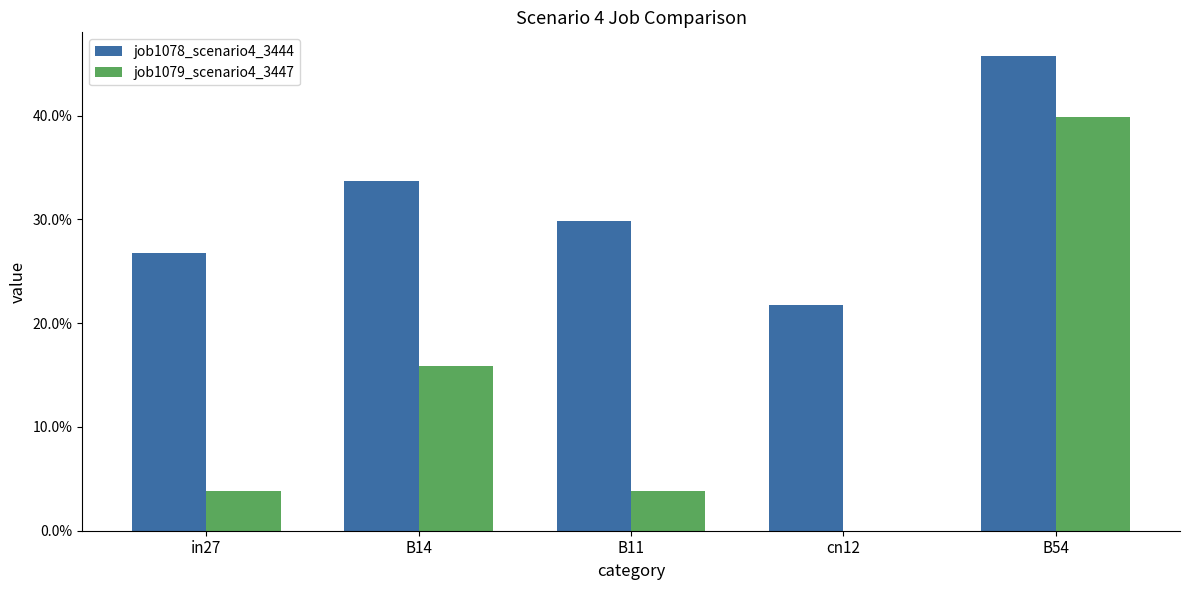

Which series has the widest spread of values?

job1079_scenario4_3447